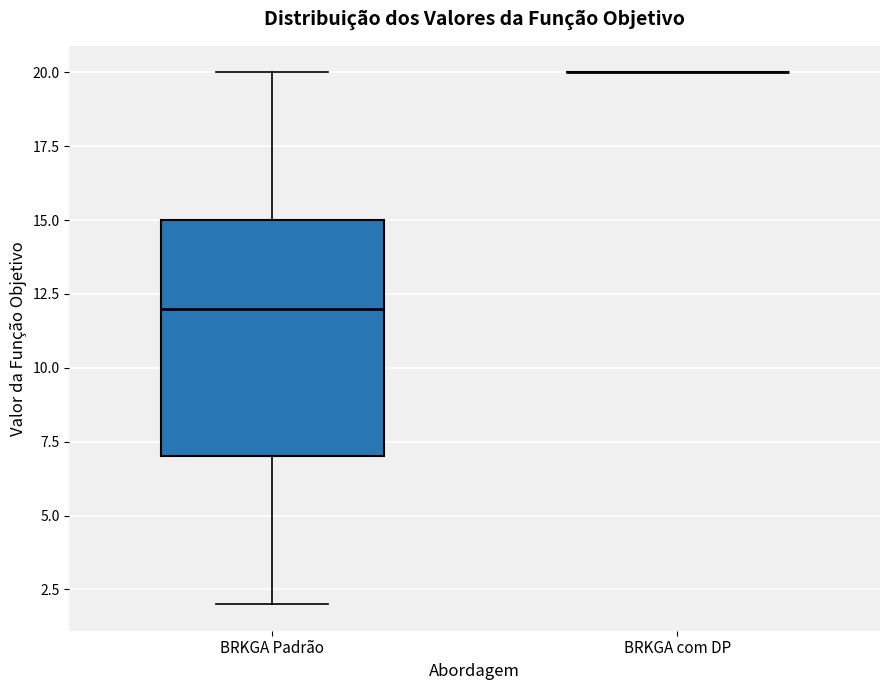

Reading left to right, transcribe this box plot: for each box, give where its median line is, the range the box spans, and where its two whiskers end, as read against the y-axis. The values are not printed on the chart, so give them approximately, as read against the axis.

BRKGA Padrão: median 12, box 7 to 15, whiskers 2 to 20
BRKGA com DP: box collapsed to a line at 20, whiskers 20 to 20